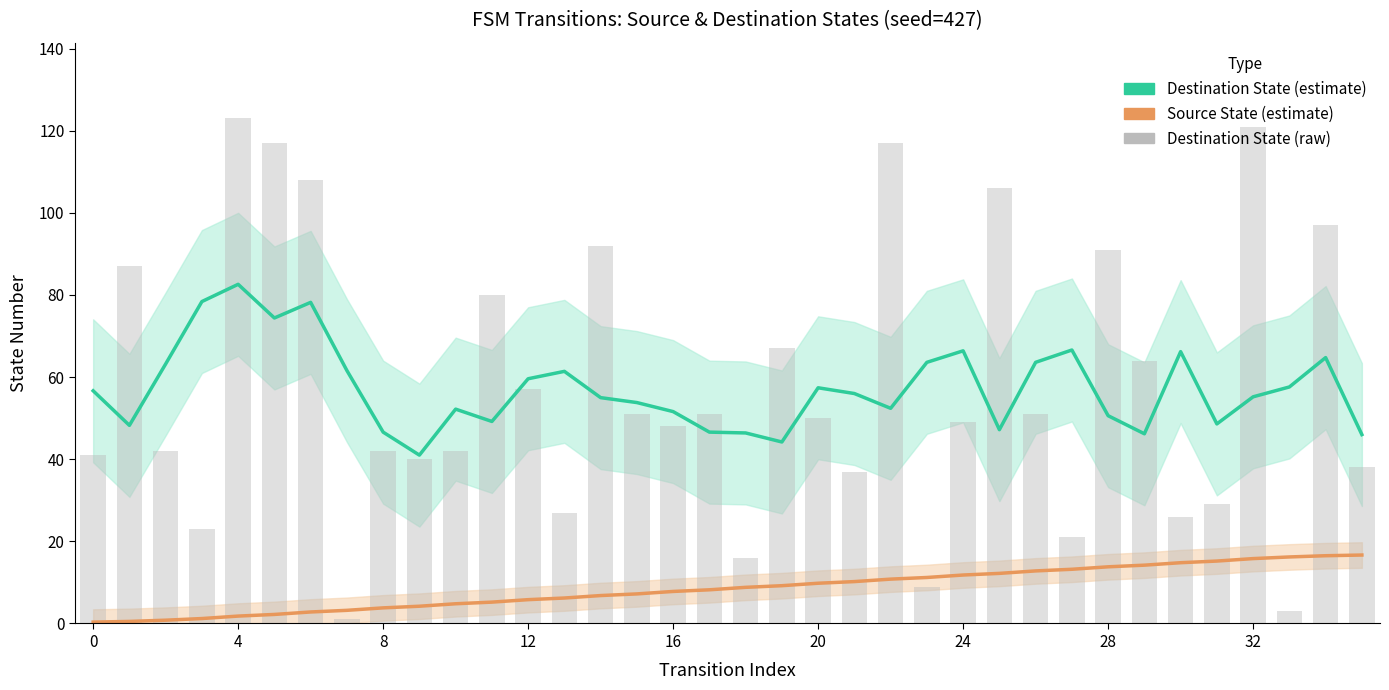

Which series has the largest range (max minus min)?

Destination State (raw)